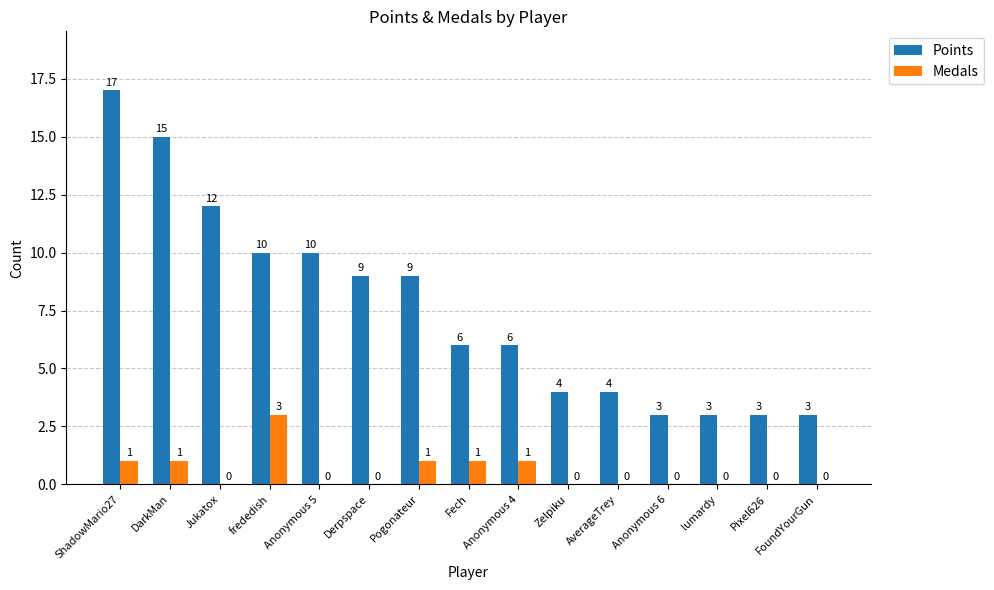

Reading left to right, list all the values displayed in this chart.

Points: ShadowMario27=17	DarkMan=15	Jukatox=12	frededish=10	Anonymous 5=10	Derpspace=9	Pogonateur=9	Fech=6	Anonymous 4=6	Zelpiku=4	AverageTrey=4	Anonymous 6=3	lumardy=3	Pixel626=3	FoundYourGun=3
Medals: ShadowMario27=1	DarkMan=1	Jukatox=0	frededish=3	Anonymous 5=0	Derpspace=0	Pogonateur=1	Fech=1	Anonymous 4=1	Zelpiku=0	AverageTrey=0	Anonymous 6=0	lumardy=0	Pixel626=0	FoundYourGun=0